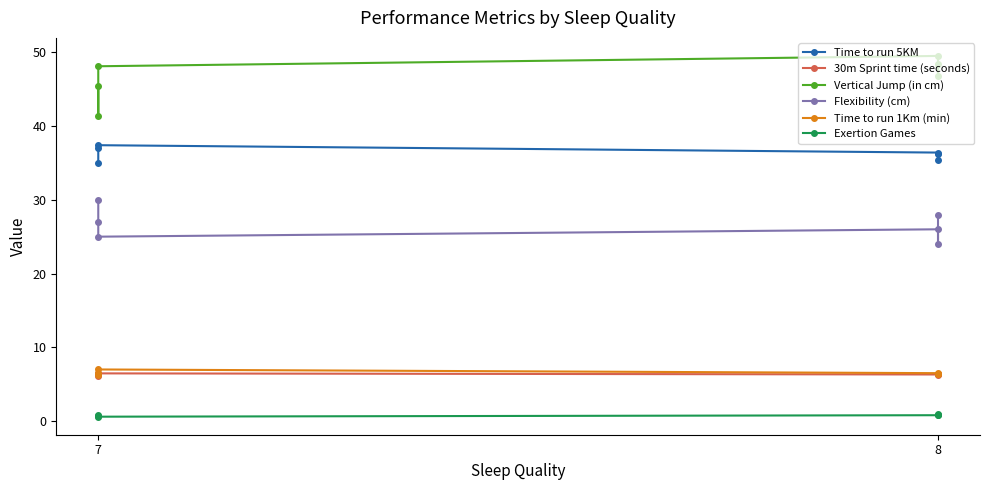

Which series changed the most between 7 and 8?

Vertical Jump (in cm)